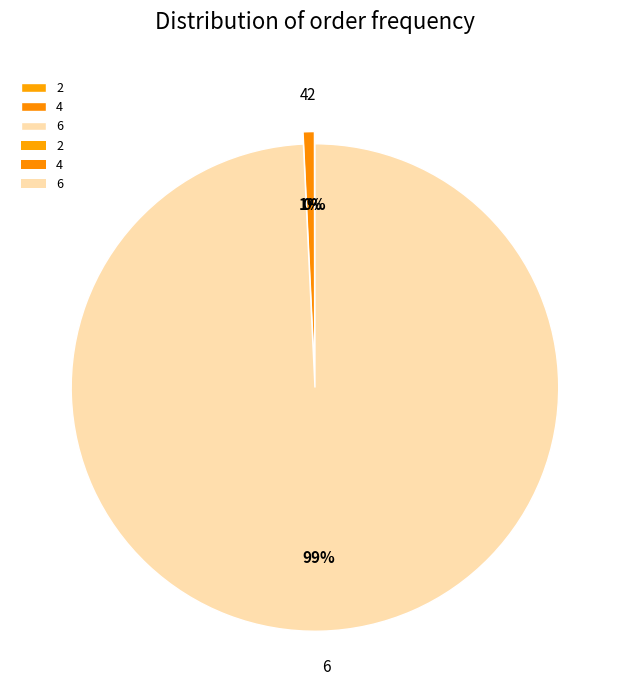

True or false: 4 accounts for 1% of the total.

True